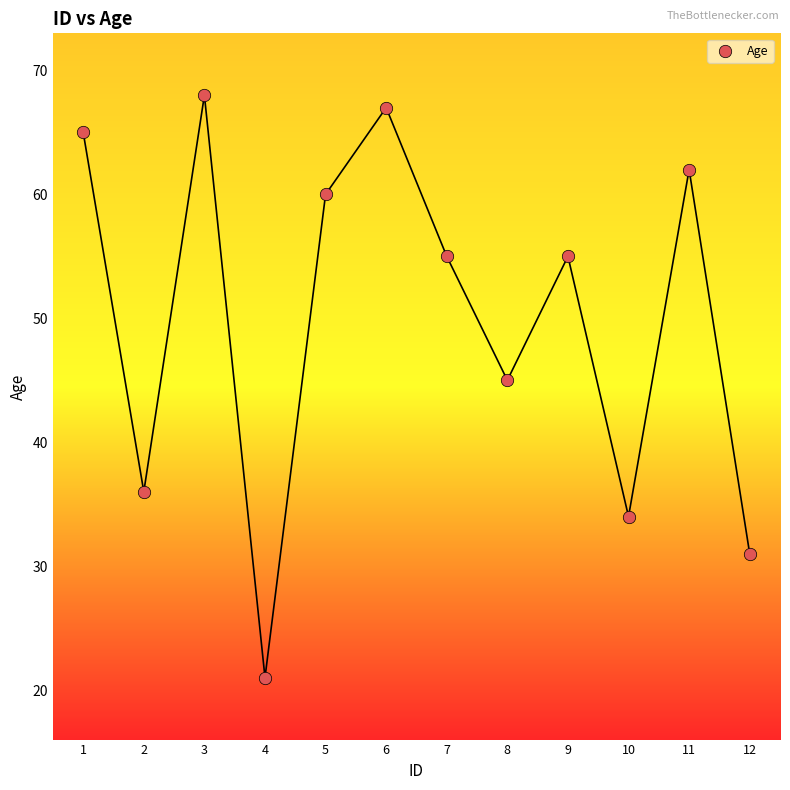

What is the range of Y values (max minus min)?

47